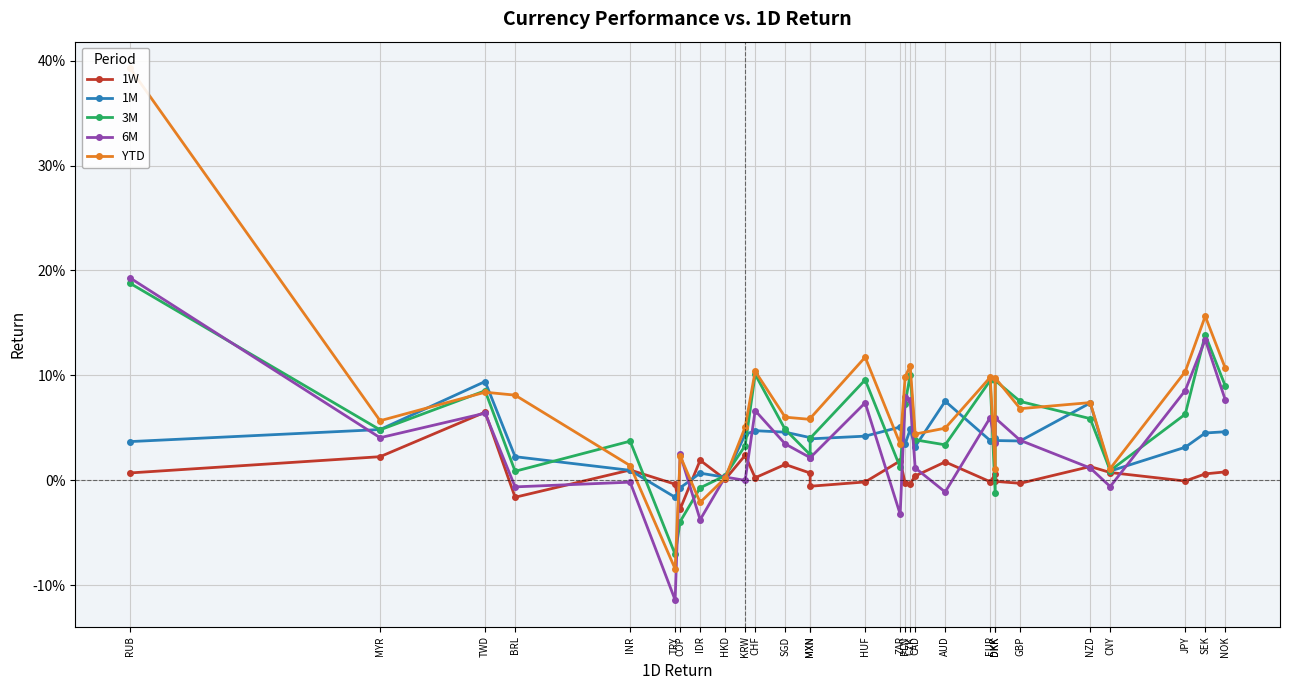

What is the minimum value shown in the chart?

-0.1